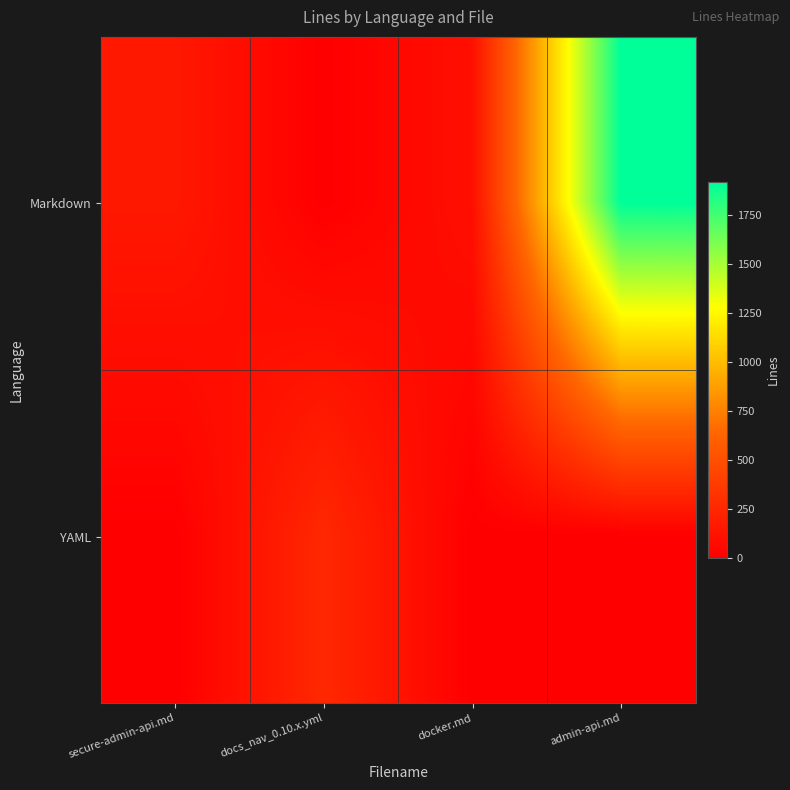

What is the maximum value shown in the chart?

1916